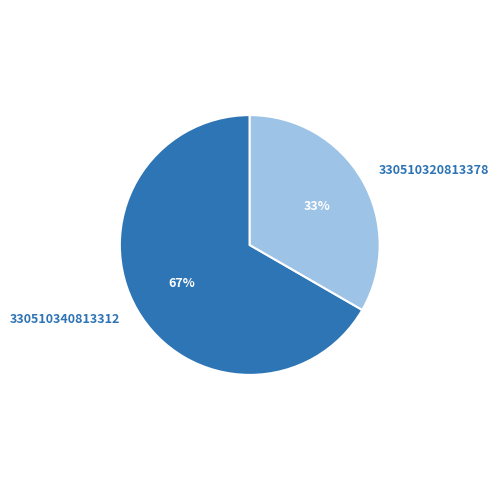

Do 330510320813378 and 330510340813312 together represent more than half of the pie?

Yes